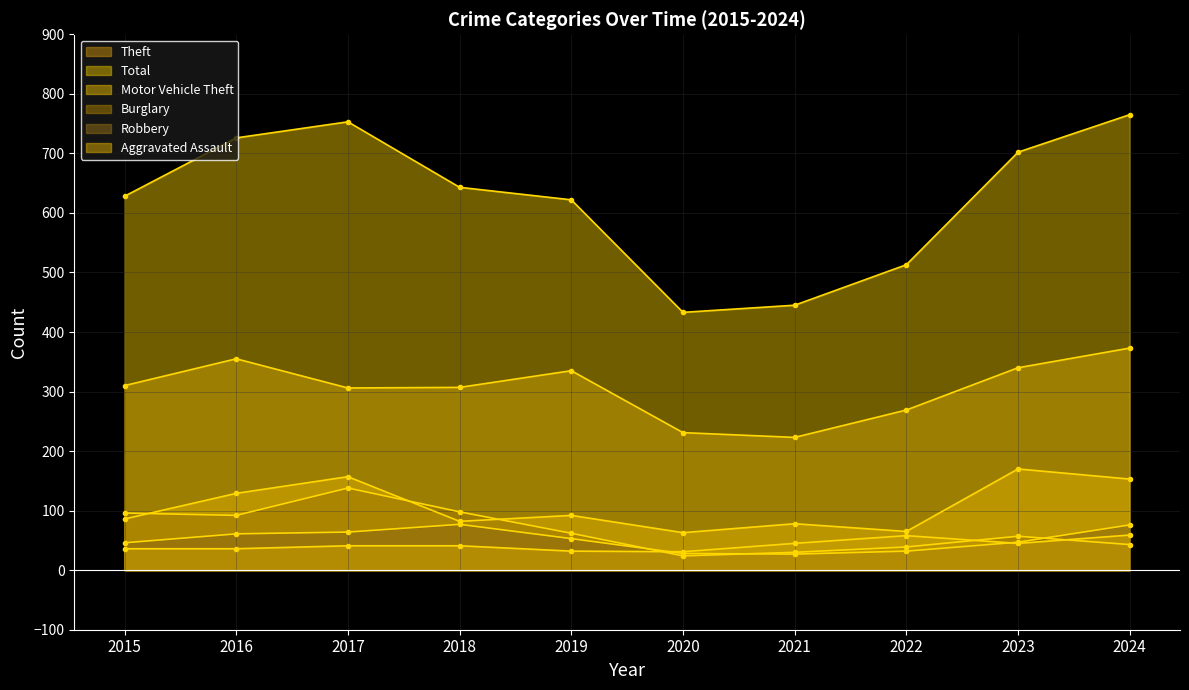

How many interior local valleys does the Total series have?

1